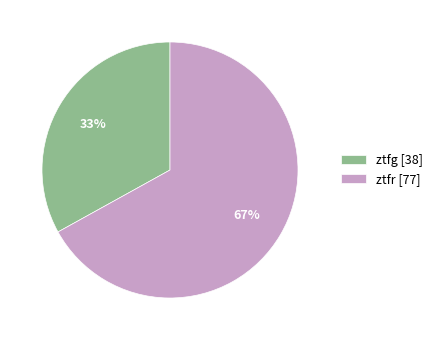

Between ztfr and ztfg, which is larger?

ztfr